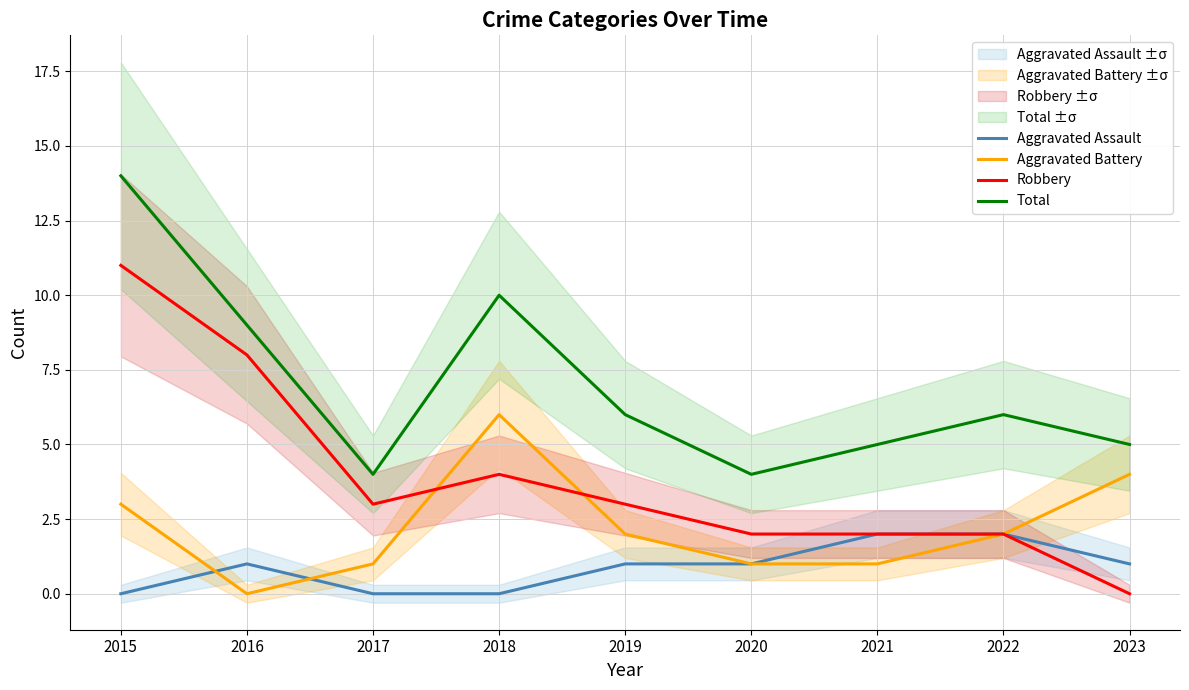

What are all the series names shown in the legend?

Aggravated Assault, Aggravated Battery, Robbery, Total